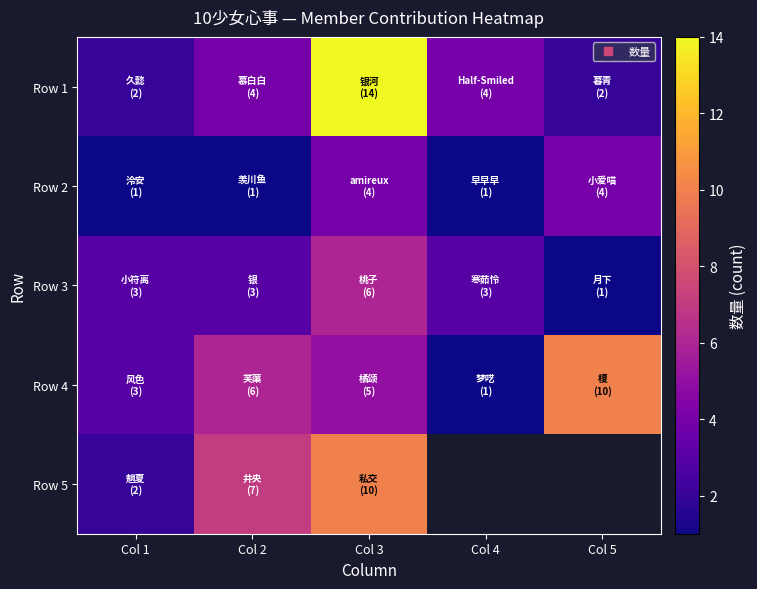

What is the maximum value shown in the chart?

14.0